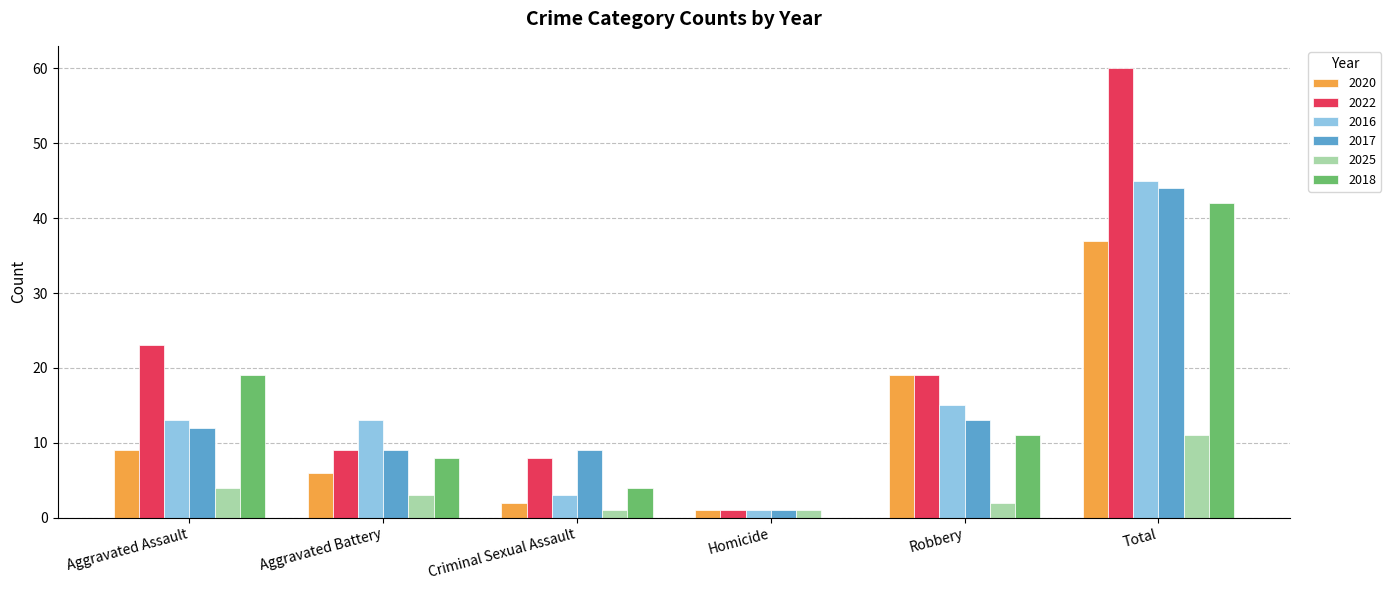

What are all the series names shown in the legend?

2020, 2022, 2016, 2017, 2025, 2018